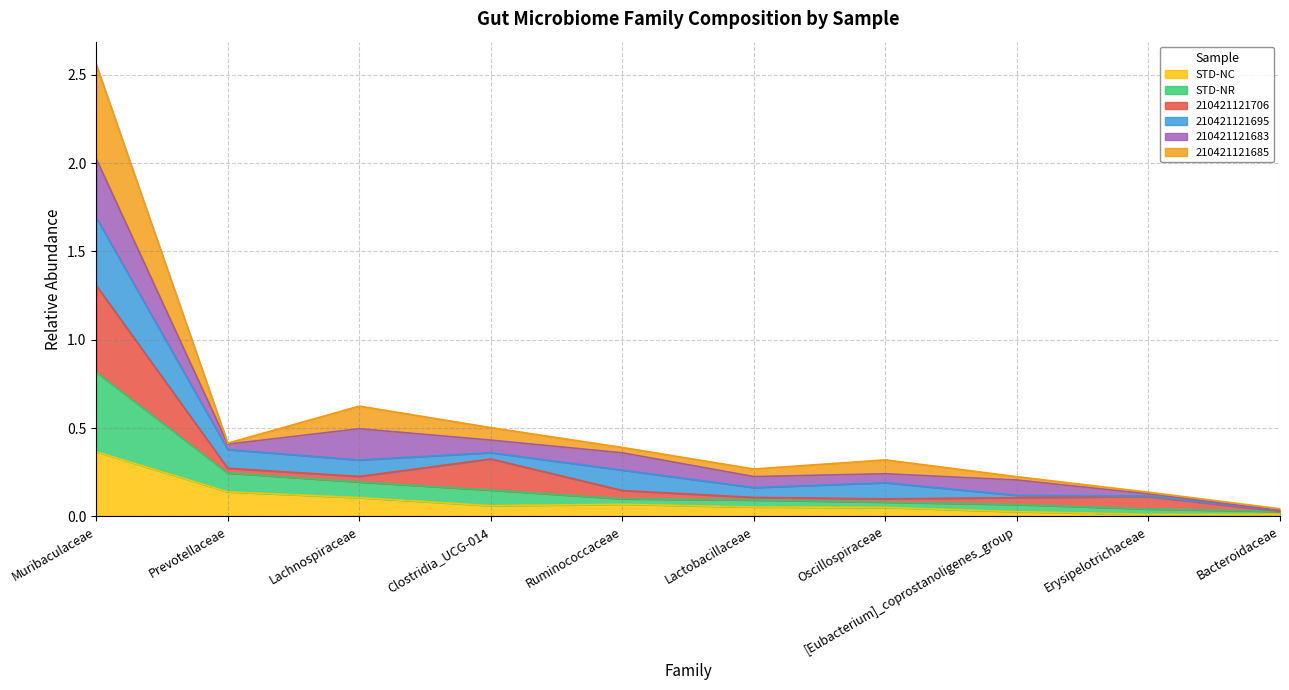

Does the chart have visible grid lines?

Yes